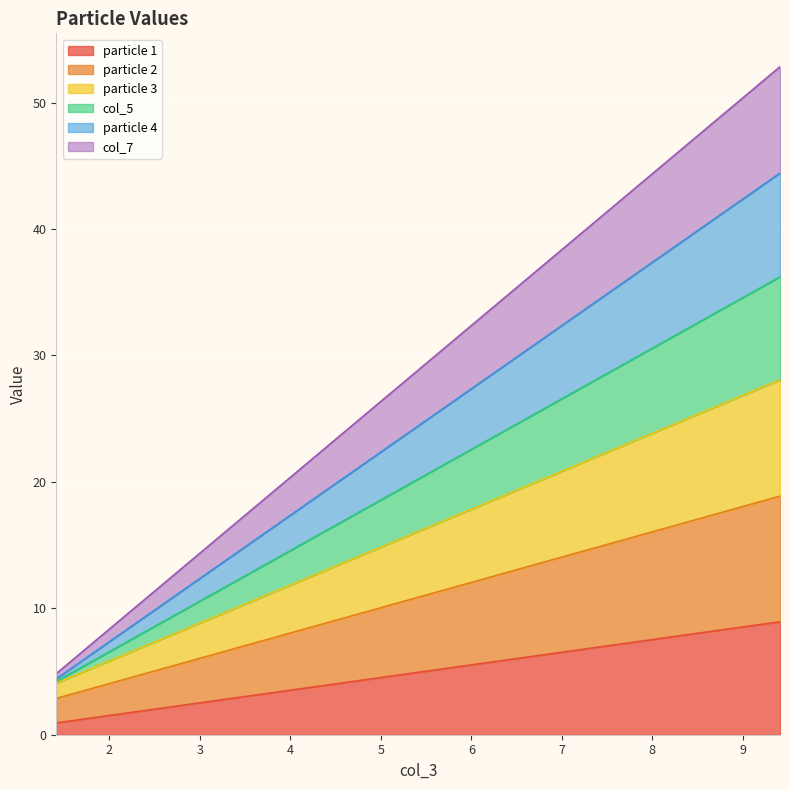

What is the smallest value displayed?

0.9